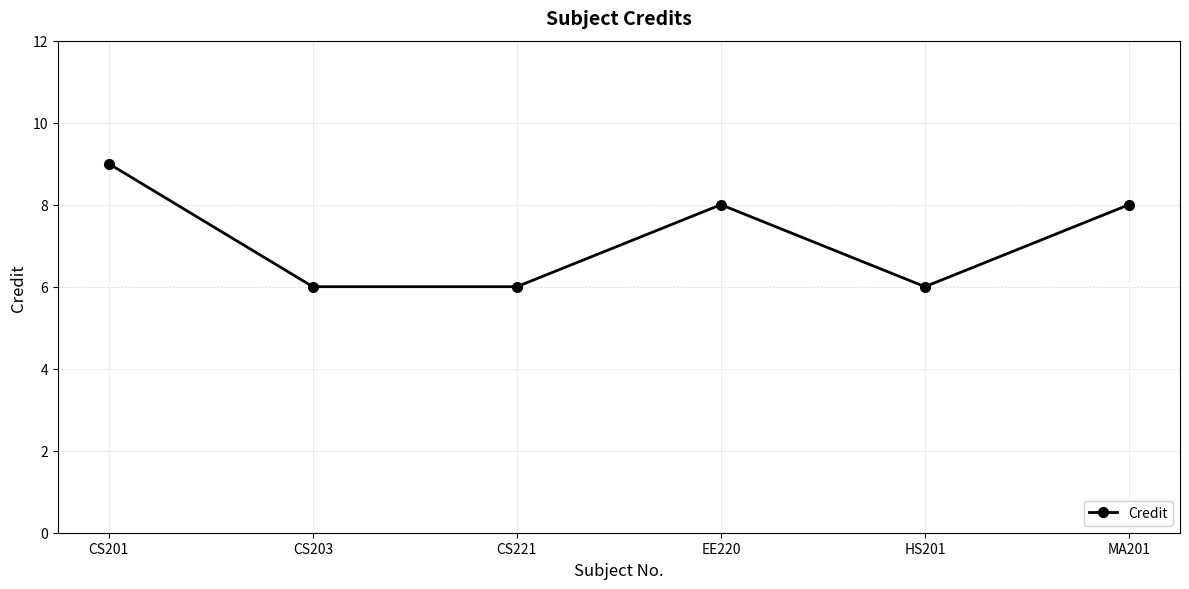

Read the value at HS201.

6